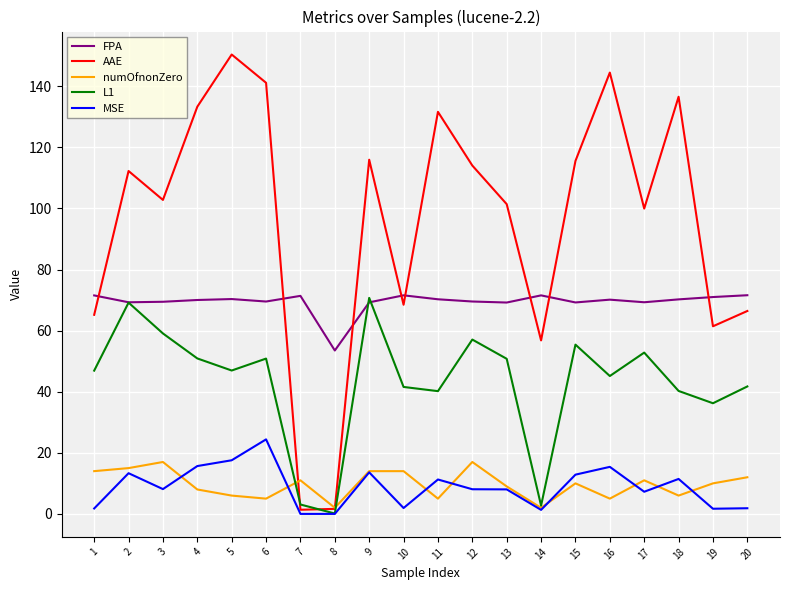

How many times do numOfnonZero and AAE cross each other?

2